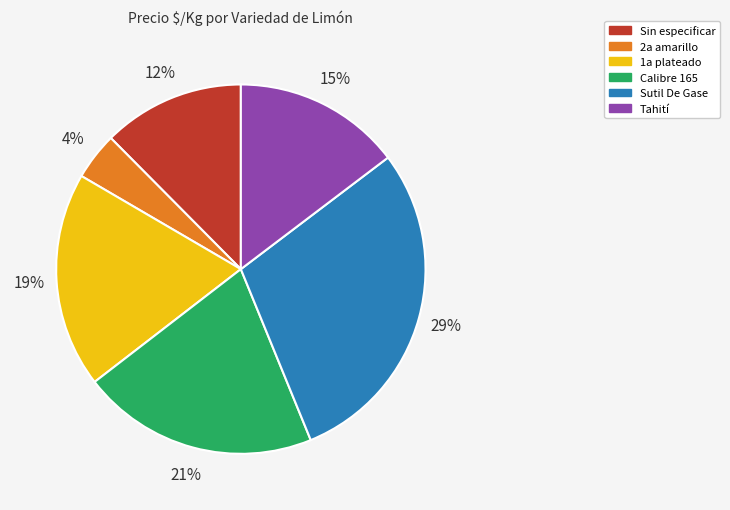

Is it true that Sutil De Gase is 29% of the pie?

True